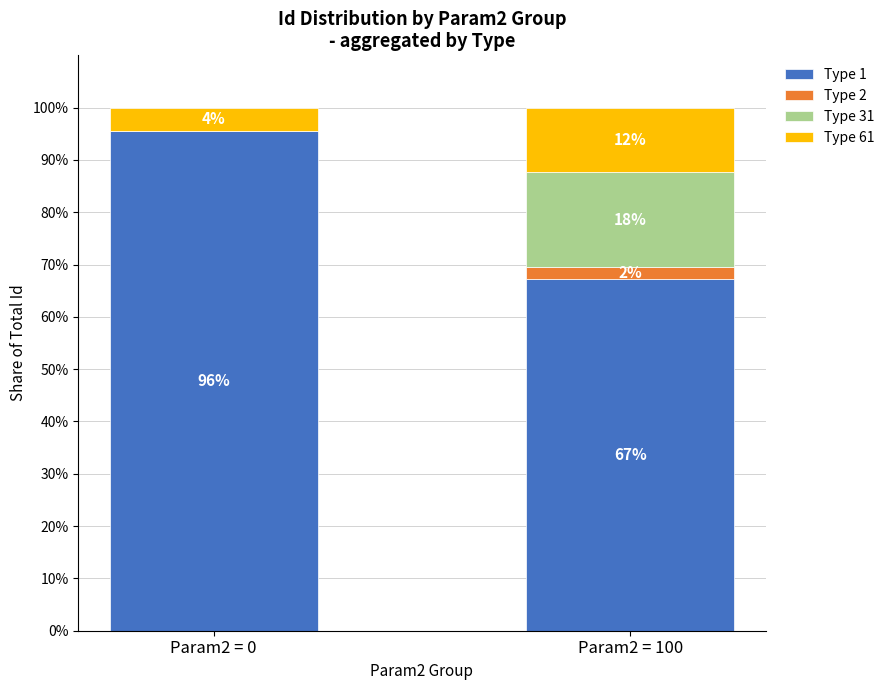

Are the bars horizontal?

No